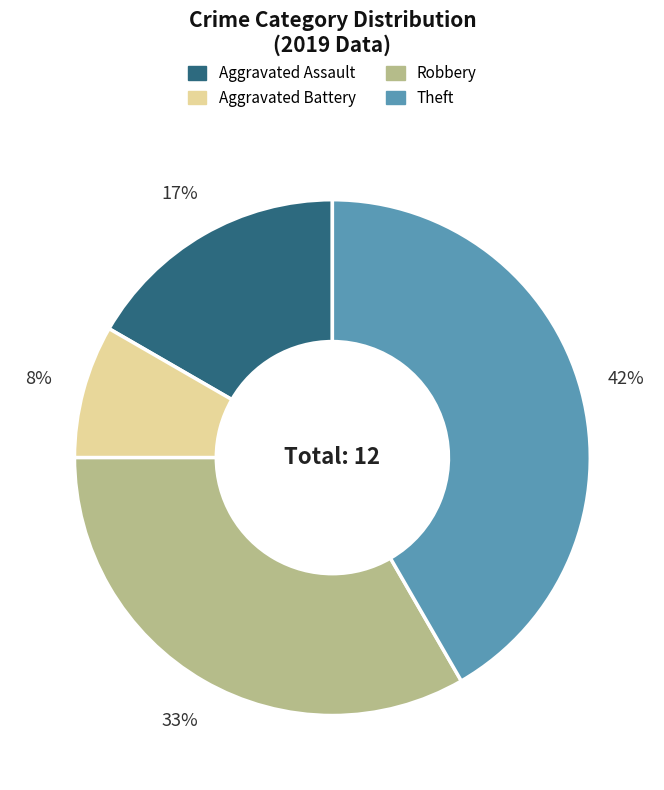

Is there any slice that represents more than half of the pie?

No